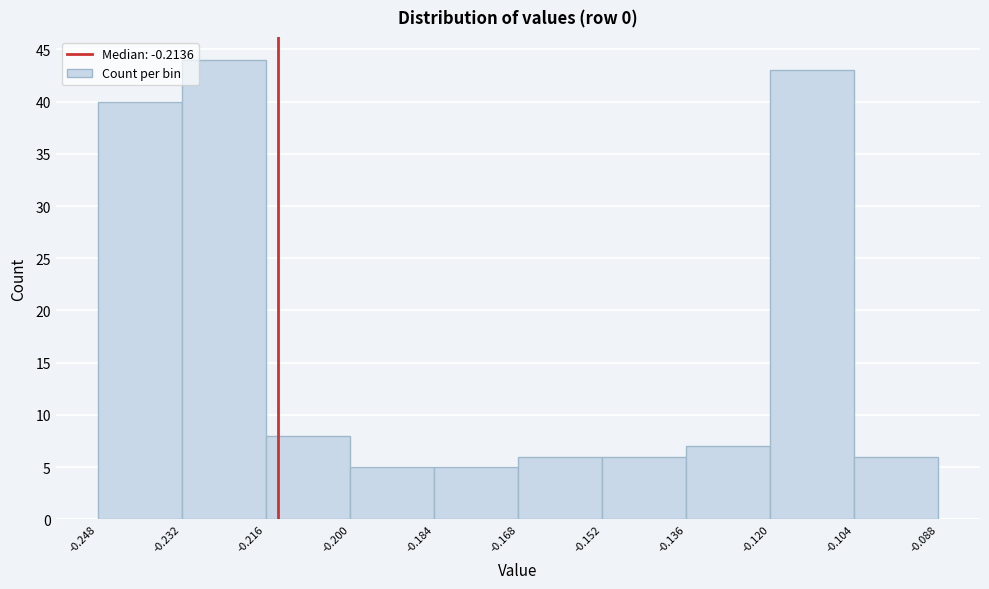

How tall is the bar that spans -0.216 to -0.200 on the x-axis? The values are not printed on the chart, so give them approximately, as read against the axis.

8